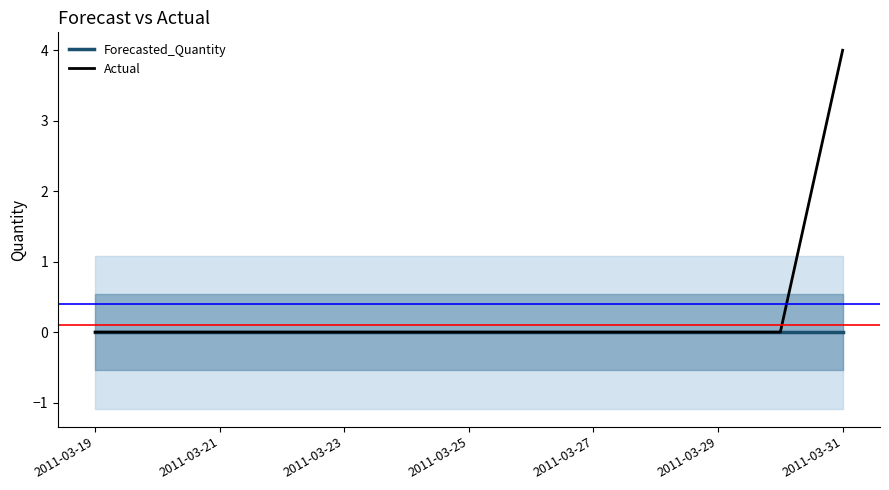

Which category has the highest value in the Actual series?

2011-03-31